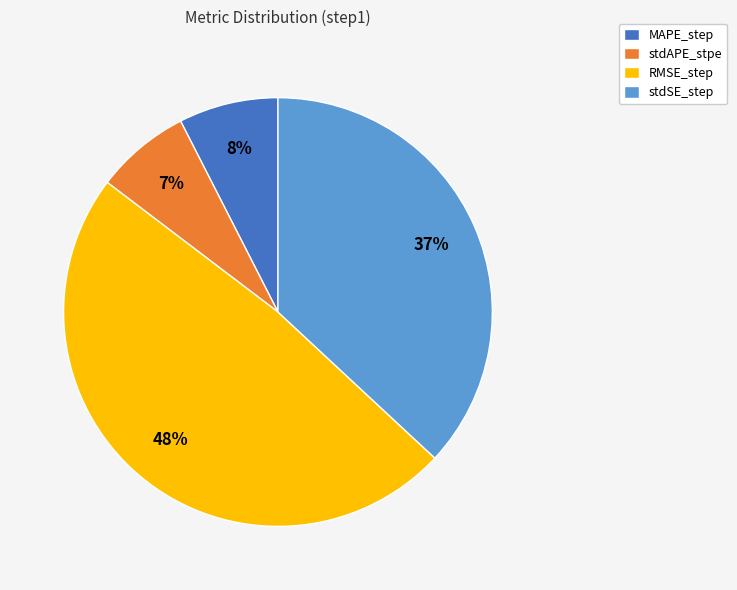

What is the largest slice in the pie chart?

RMSE_step